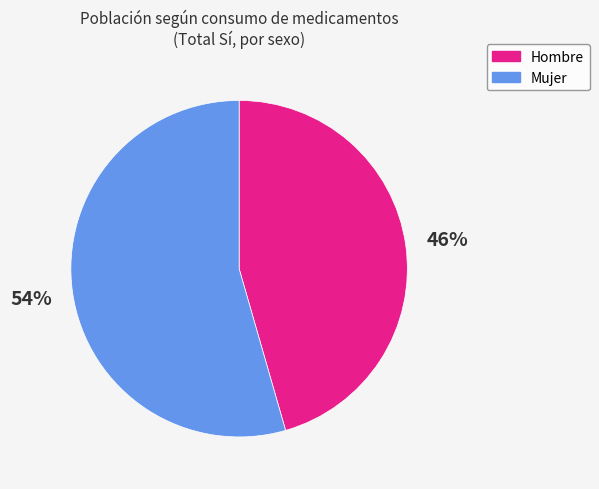

How many segments does this pie chart have?

2